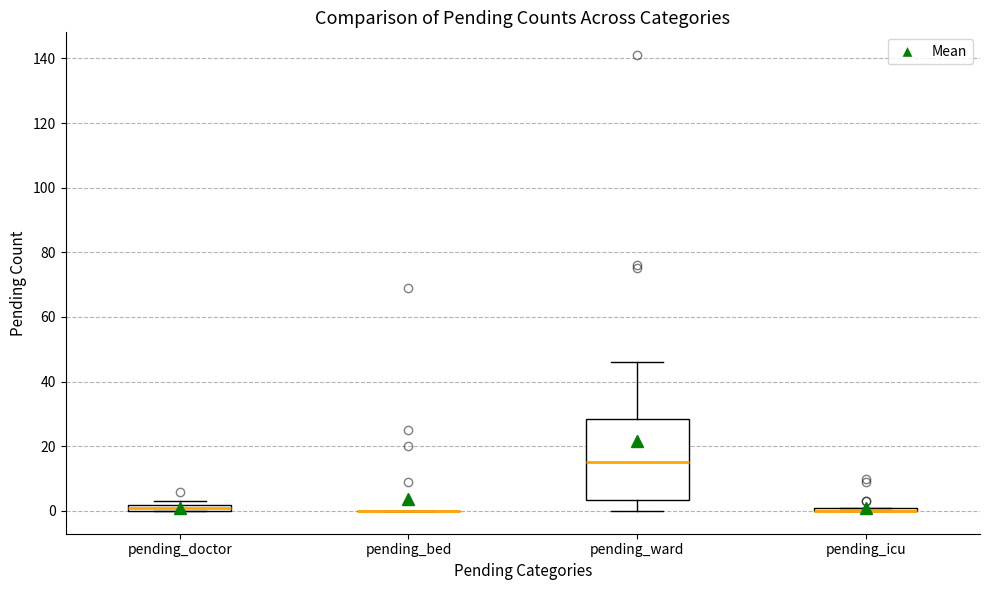

Where is the upper edge of the box for pending_doctor on the y-axis? The values are not printed on the chart, so give them approximately, as read against the axis.

2